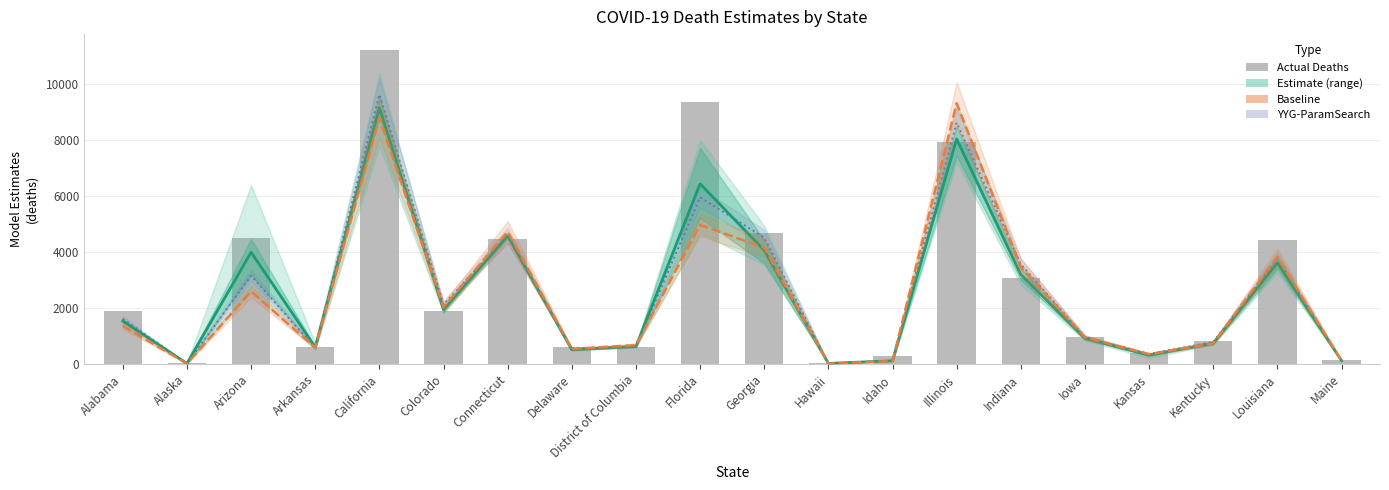

What is the sum of all YYG-ParamSearch values?

51636.2